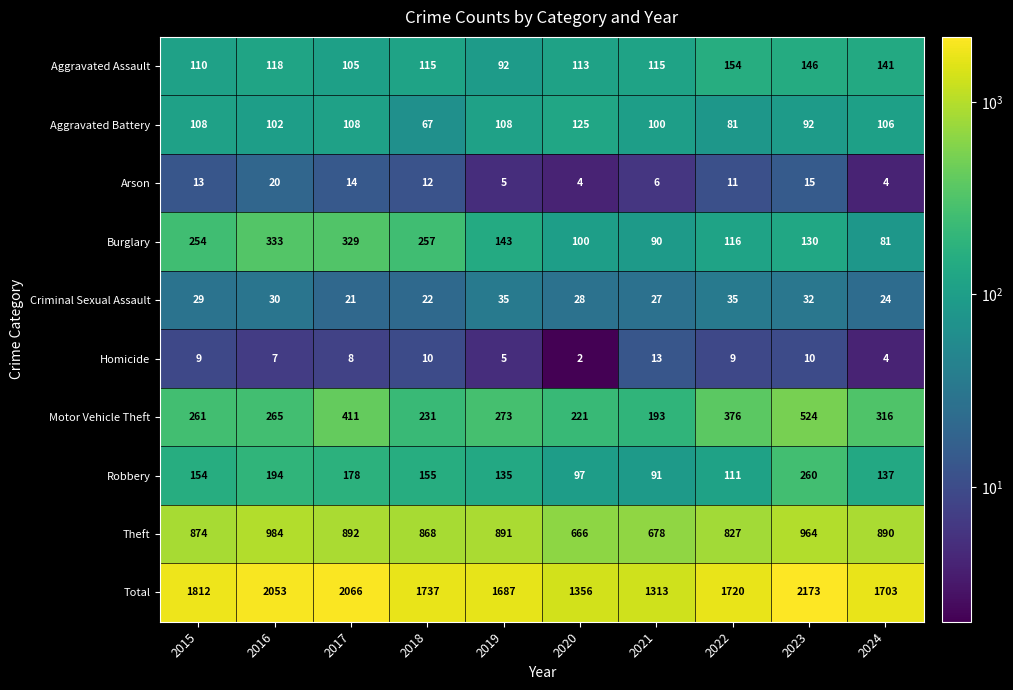

Which series changed the most between 2016 and 2018?

Total